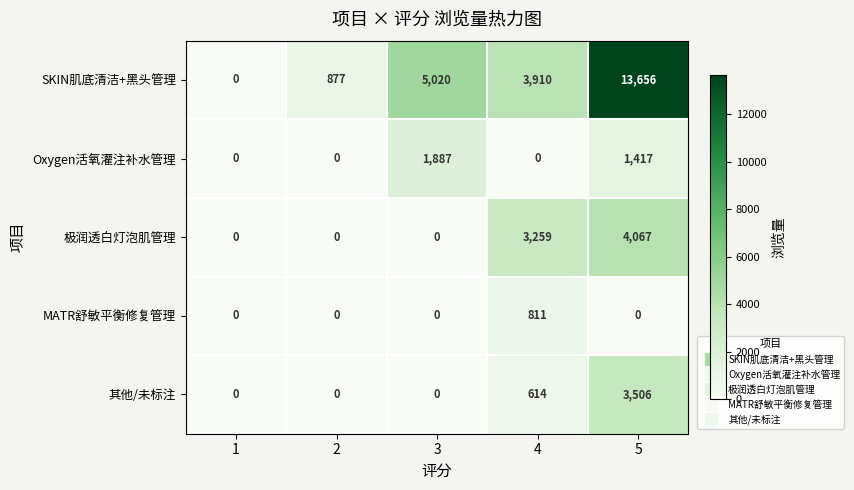

What is the sum of all 其他/未标注 values?

4120